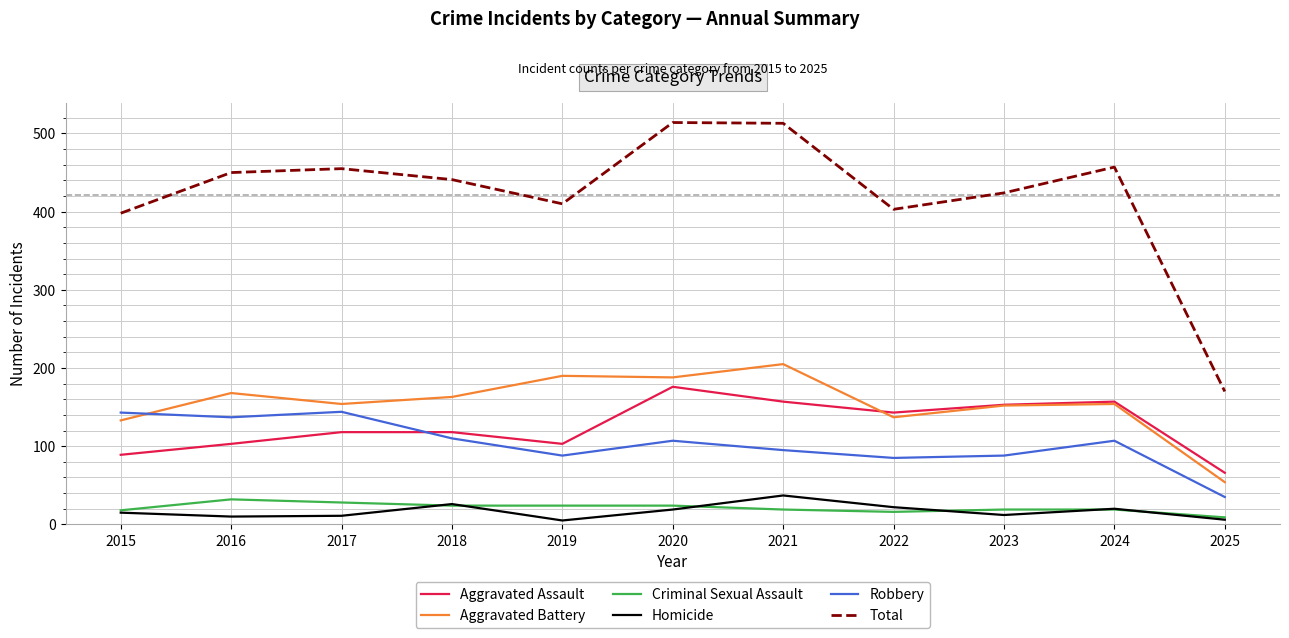

Which series has the largest range (max minus min)?

Total